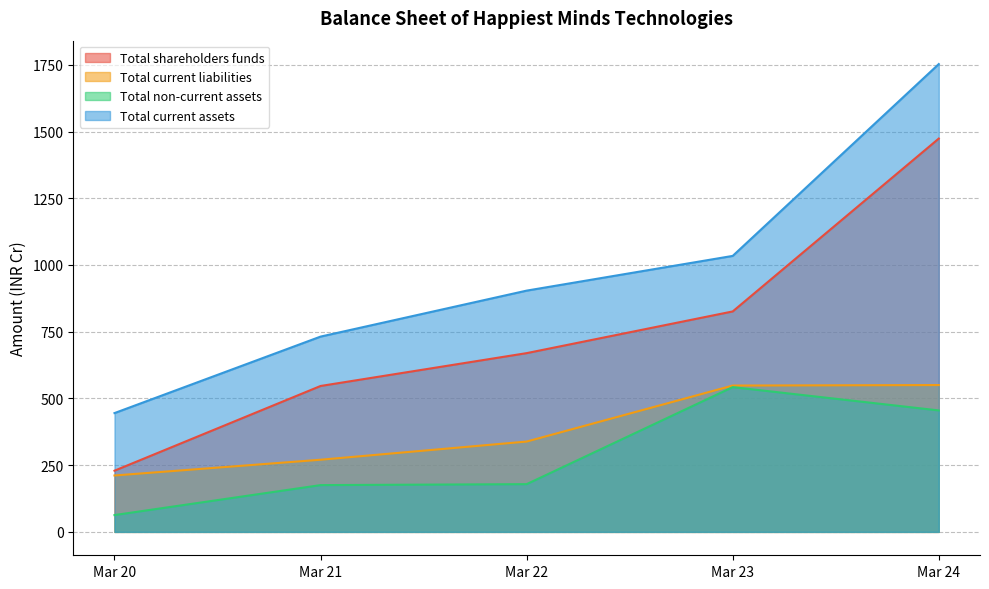

Which category has the highest value in the Total shareholders funds series?

Mar 24